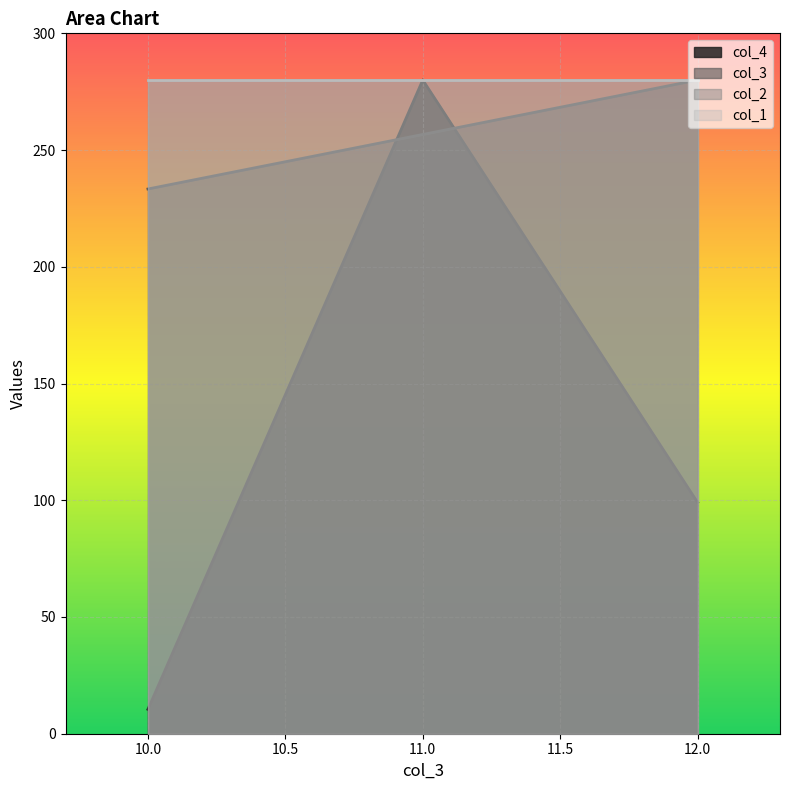

True or false: col_3 has a value of 256.7 at 11.0.

True